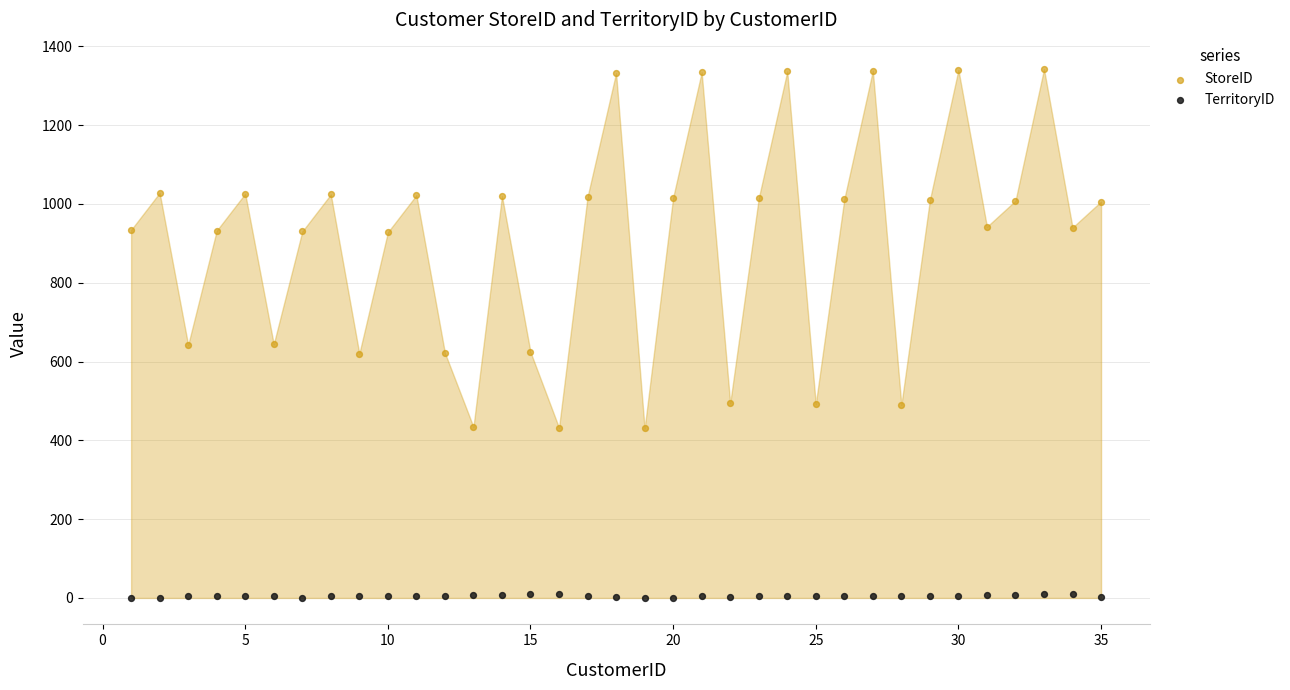

What are all the series names shown in the legend?

StoreID, TerritoryID